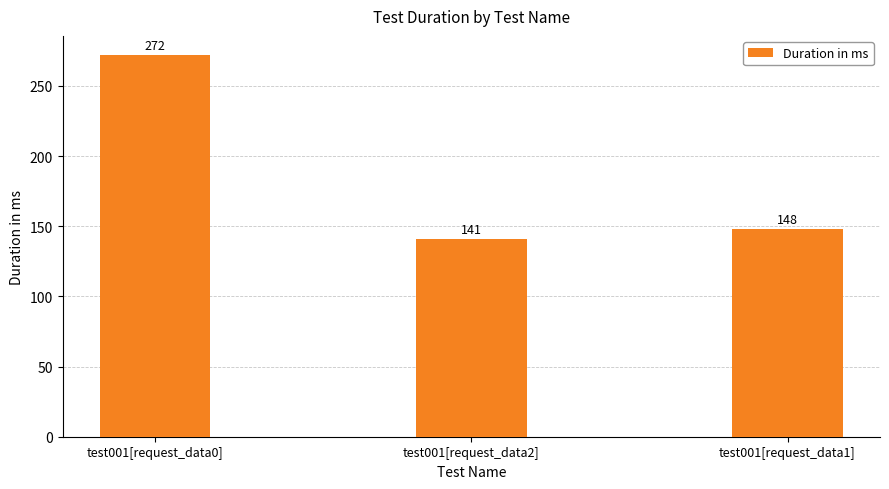

What is the sum of all values?

561